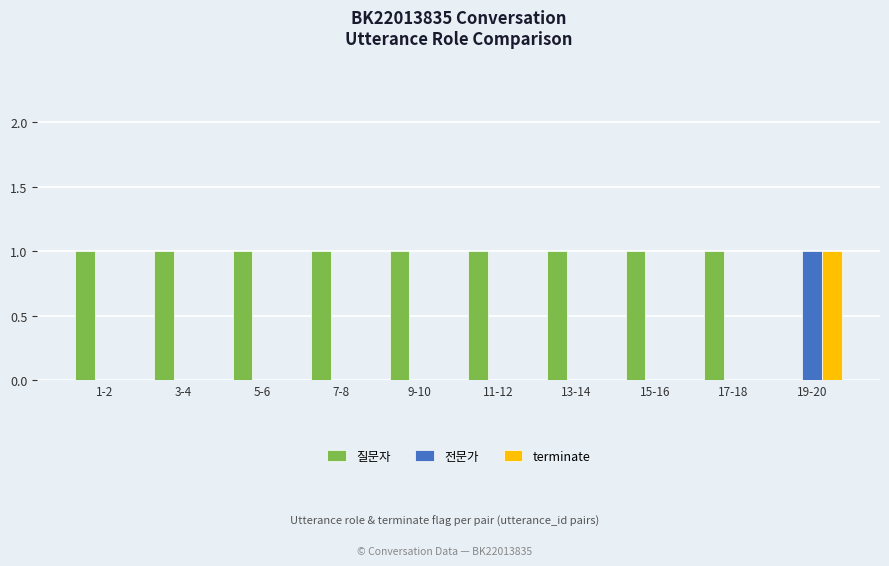

Which series has the largest total across all categories?

질문자